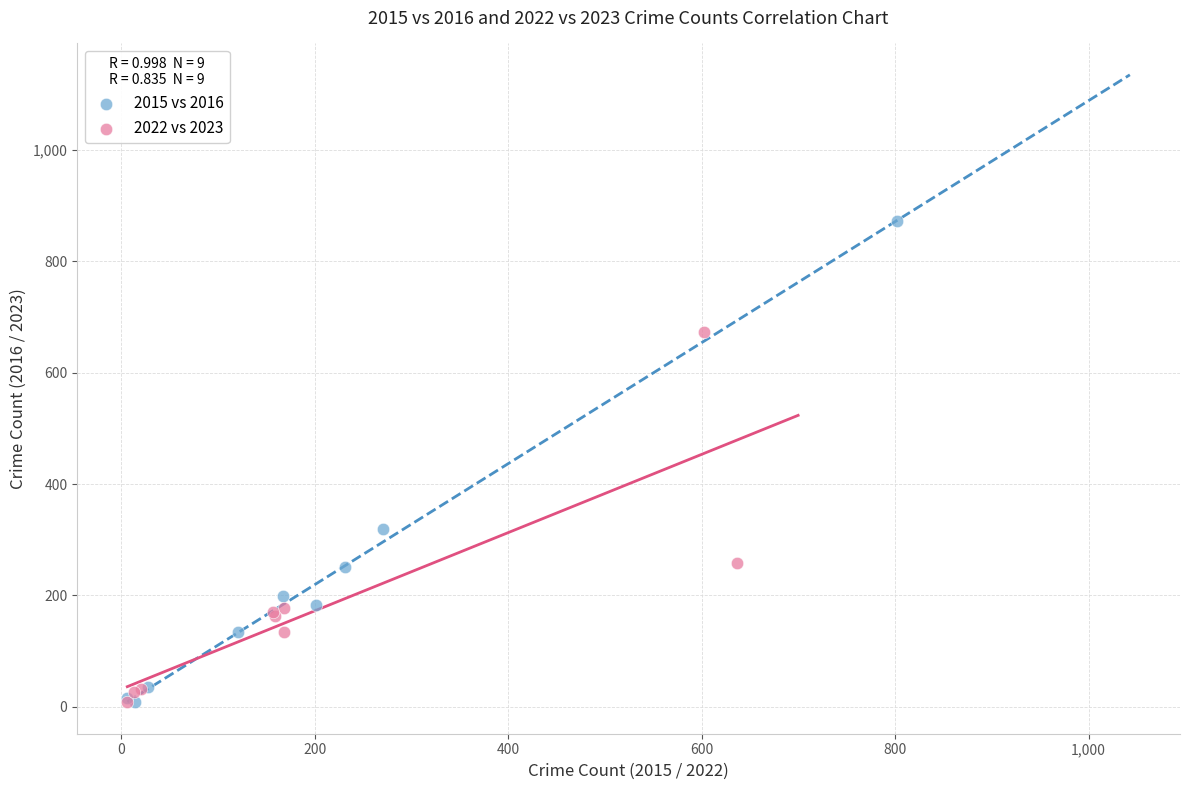

Which series has the widest spread of Y values?

2015 vs 2016